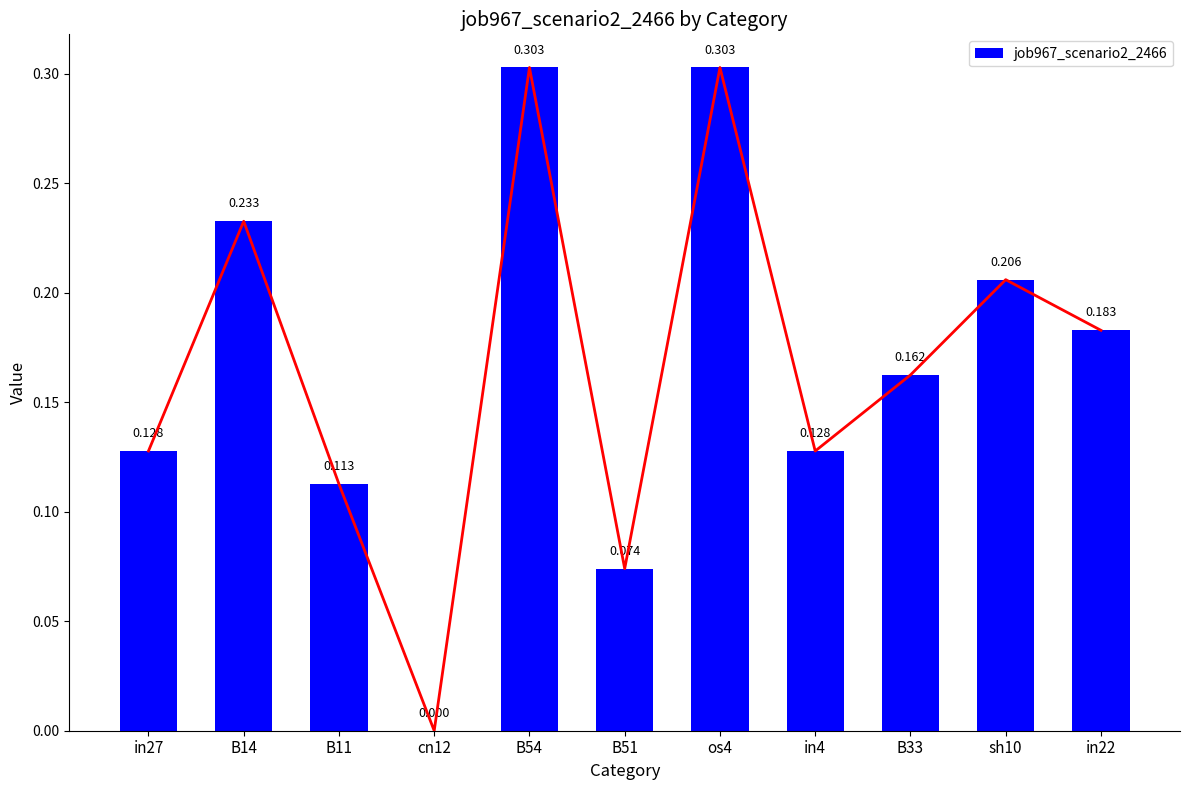

The chart shows a value of 0.1 at B11. True or false?

False